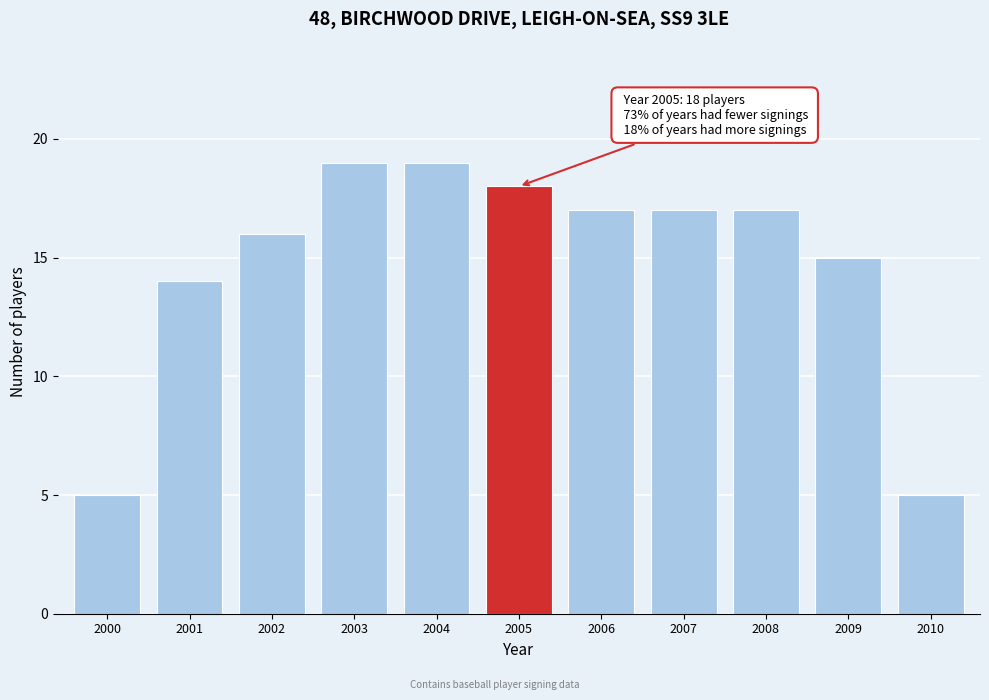

Reading right to left, what are all the values shown in this chart?

5	15	17	17	17	18	19	19	16	14	5